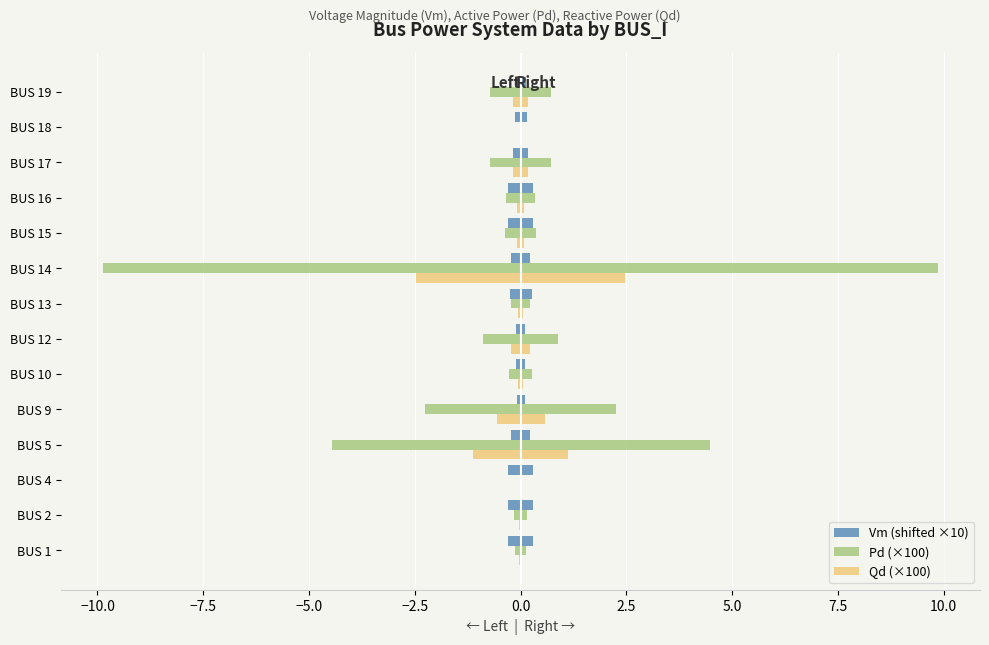

What is the minimum value for Vm (shifted ×10)?

-0.3